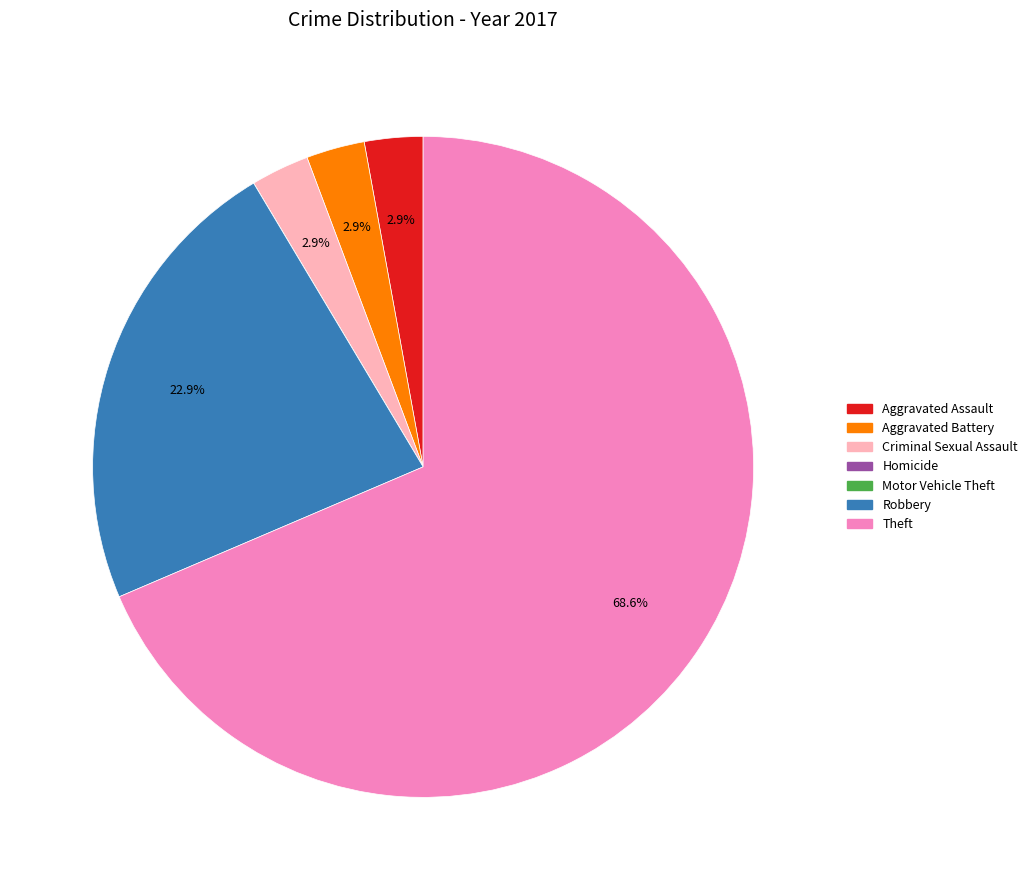

Which slice represents more than half of the pie?

Theft